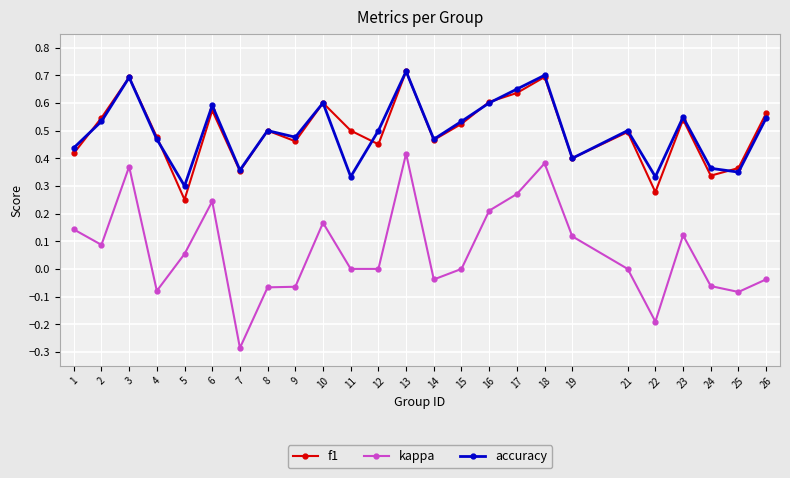

At which category does accuracy reach its first local peak?

3